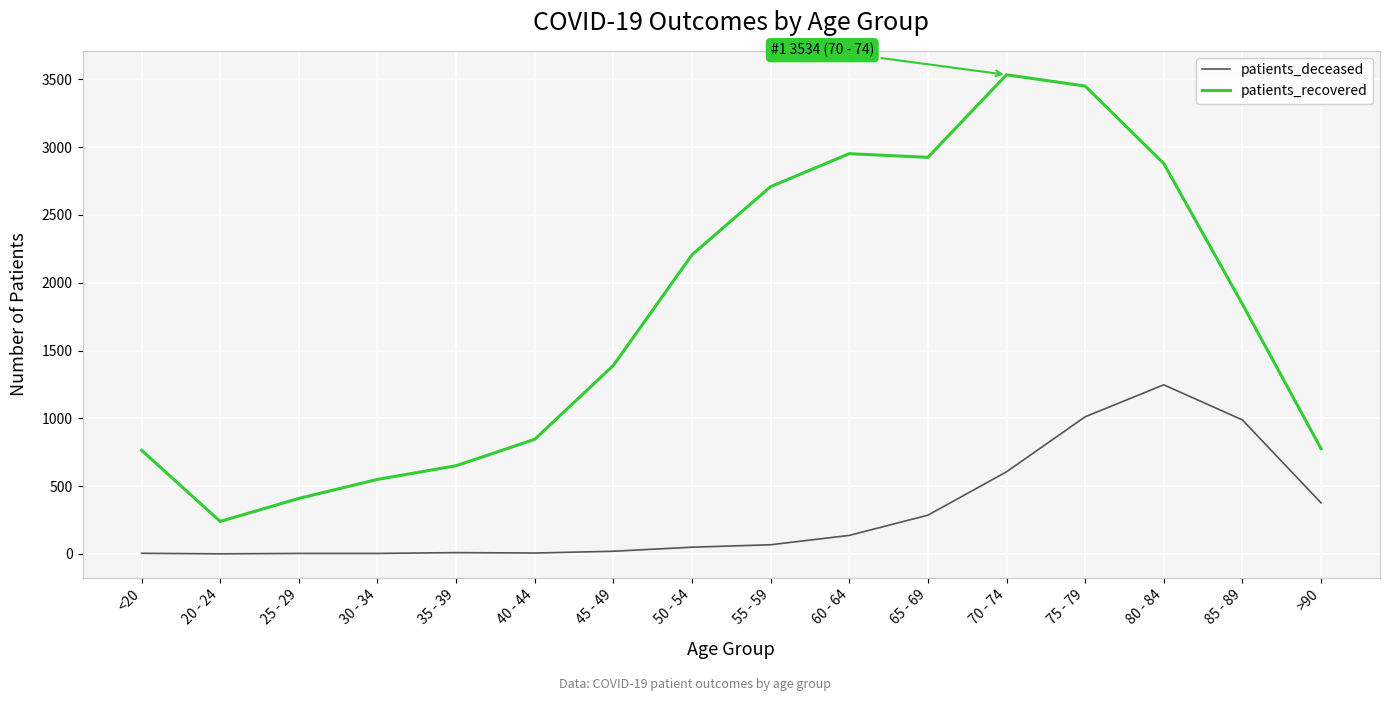

What is the lowest value of the patients_recovered series?

239